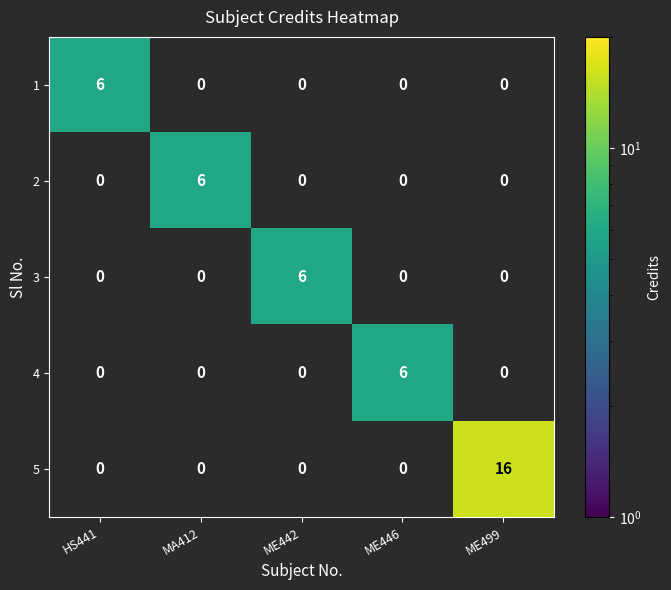

Which series has the largest range (max minus min)?

5